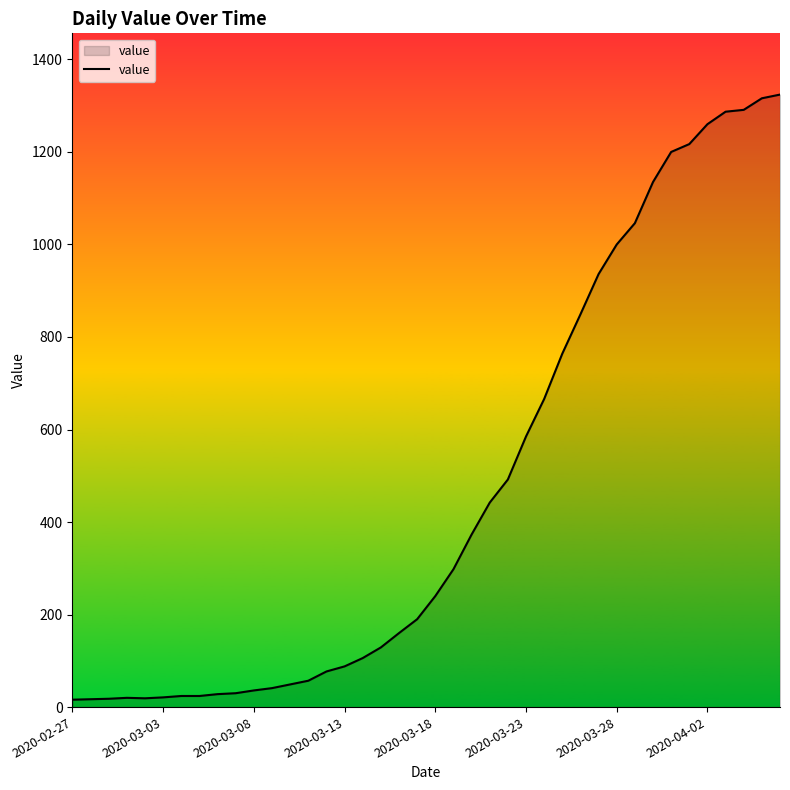

How many series are shown in this chart?

1